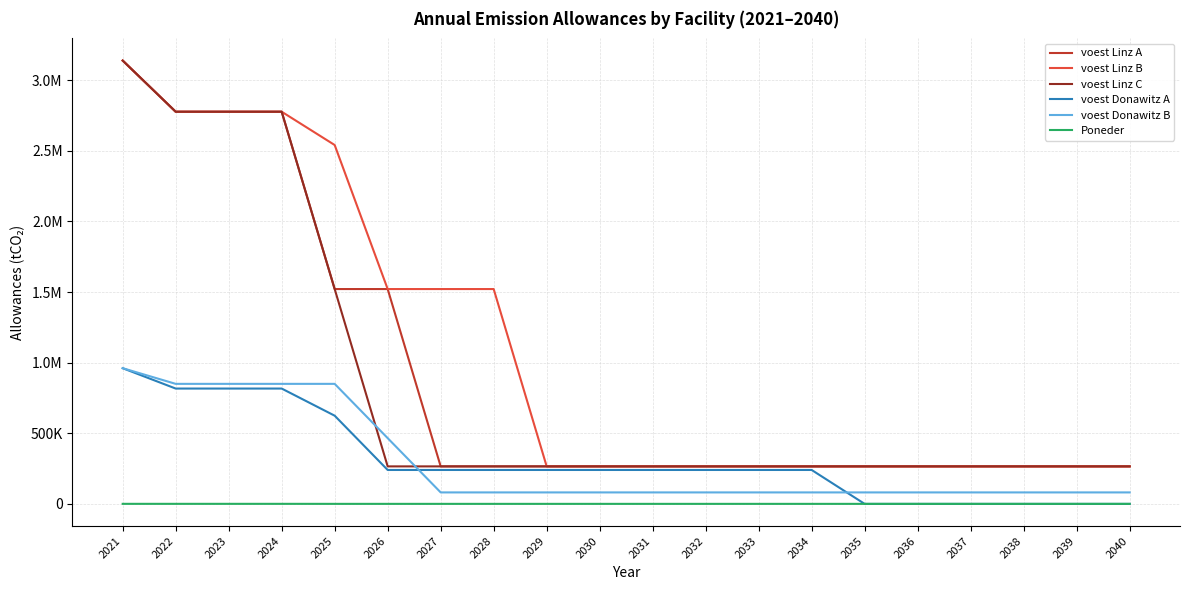

What are all the series names shown in the legend?

voest Linz A, voest Linz B, voest Linz C, voest Donawitz A, voest Donawitz B, Poneder